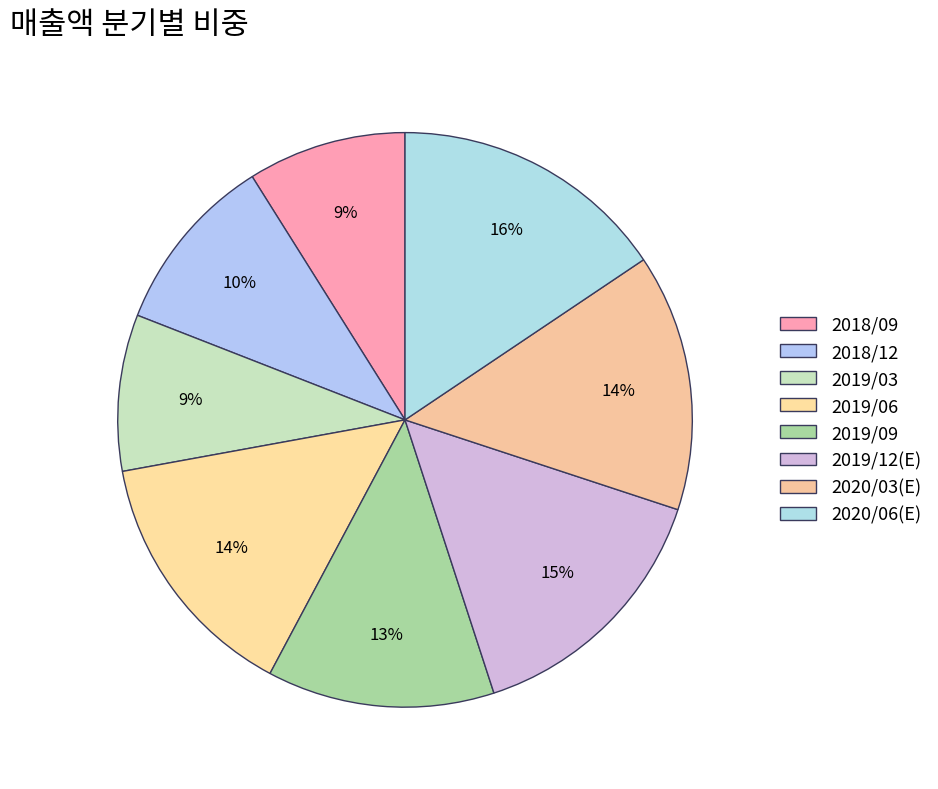

Do 2019/12(E) and 2020/03(E) together represent more than half of the pie?

No